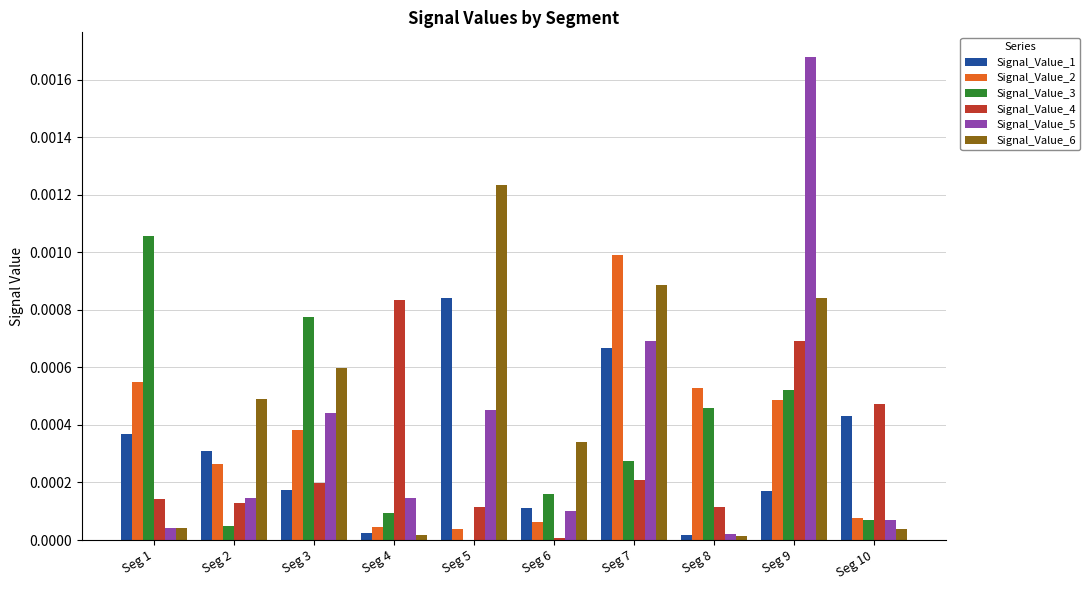

The Signal_Value_4 series shows 0.0 at Seg 7. True or false?

True